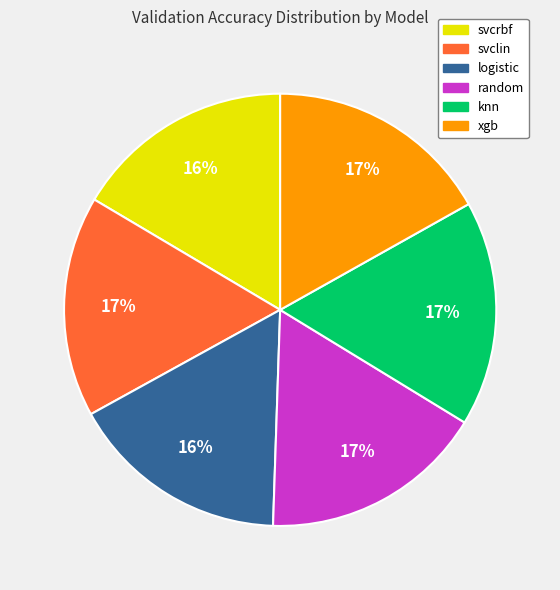

What percentage is the random slice, to the nearest percent?

17%